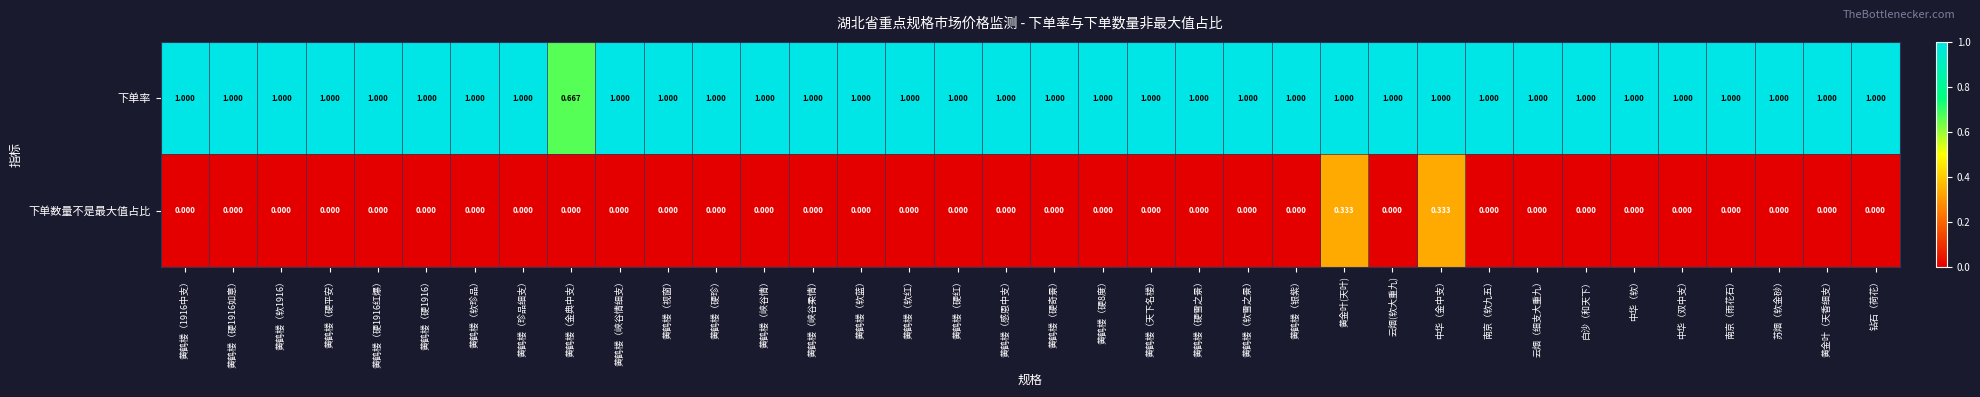

Which series has the widest spread of values?

下单数量不是最大值占比